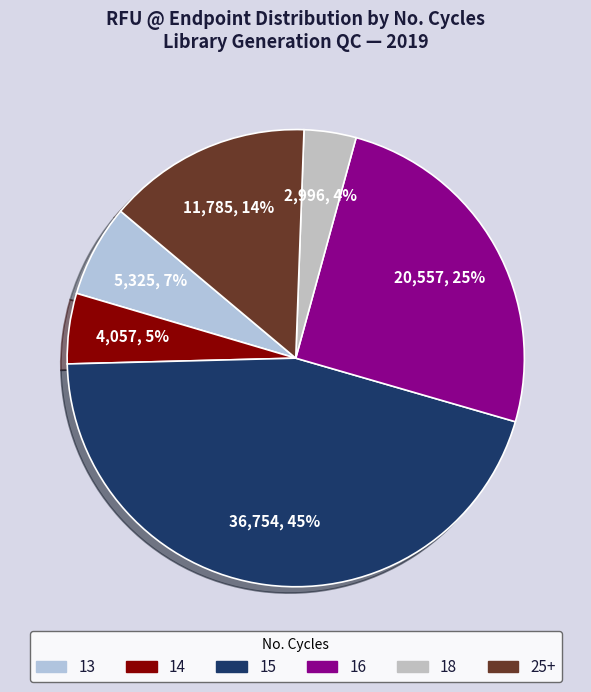

How many segments does this pie chart have?

6